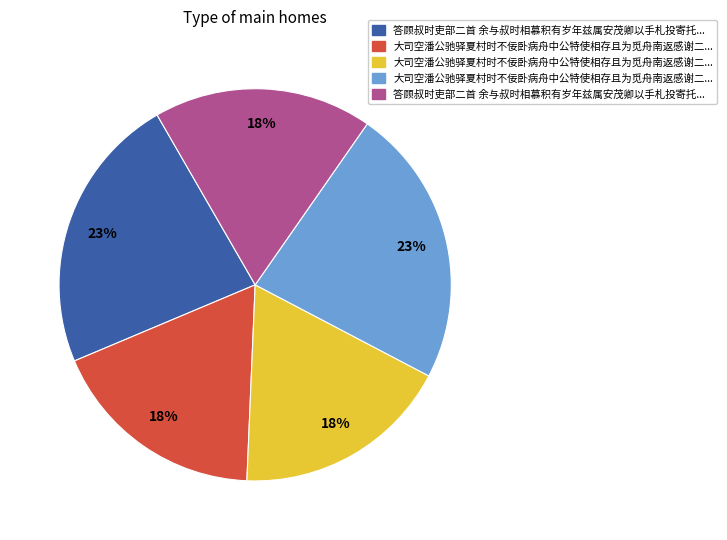

To the nearest percent, what is the average slice percentage?

20%